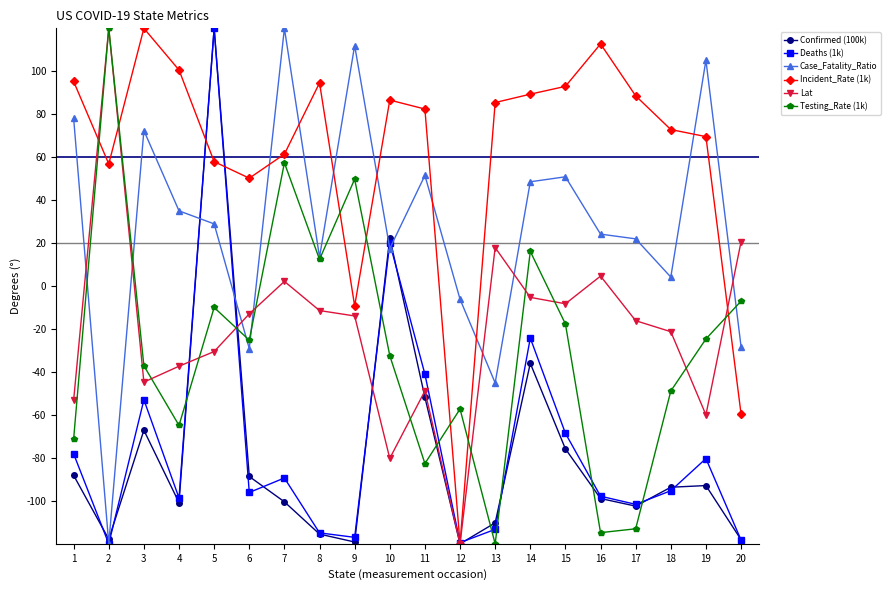

At which category is the sum across all series the highest?

5